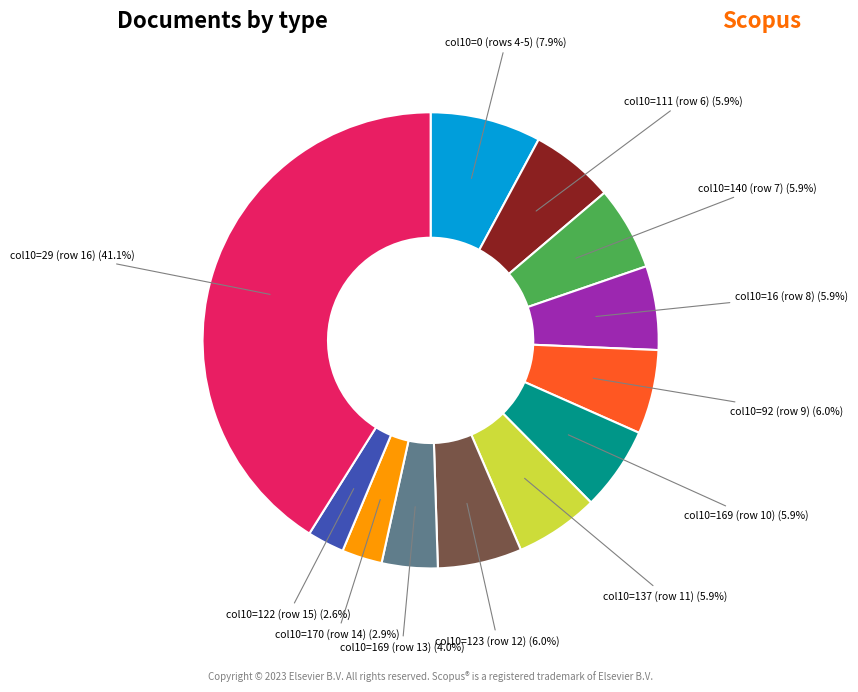

Is there a majority slice in this chart?

No